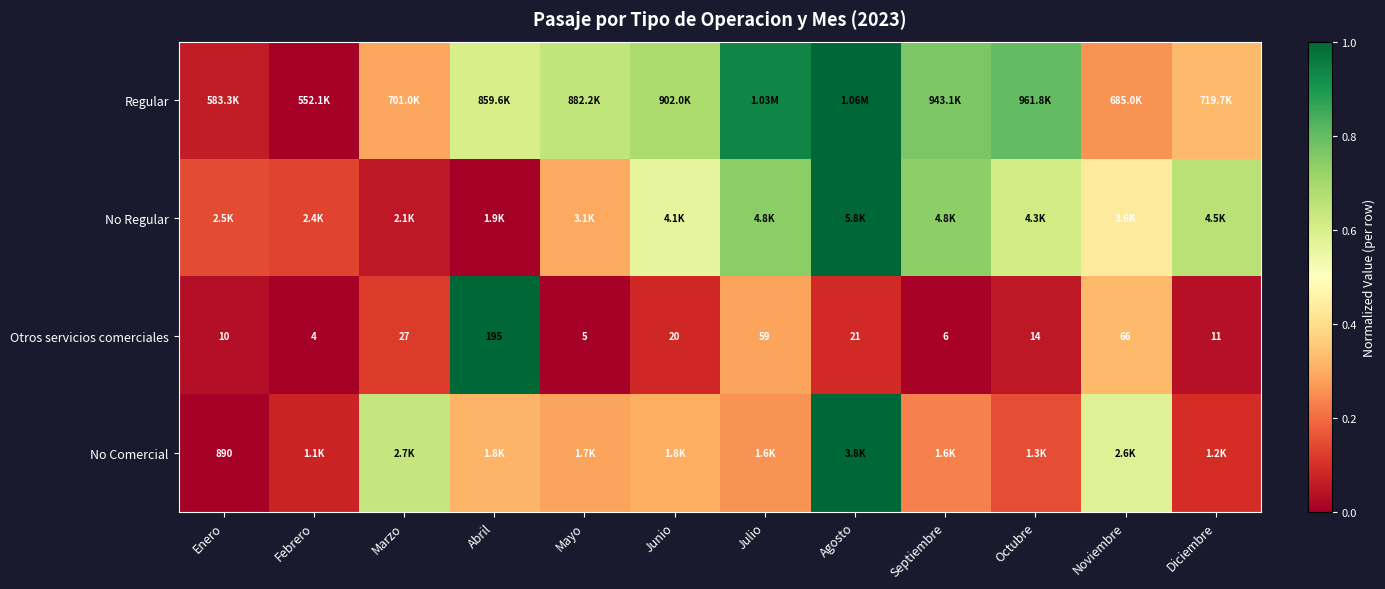

Rank the categories by Otros servicios comerciales value from lowest to highest.

Febrero, Mayo, Septiembre, Enero, Diciembre, Octubre, Junio, Agosto, Marzo, Julio, Noviembre, Abril